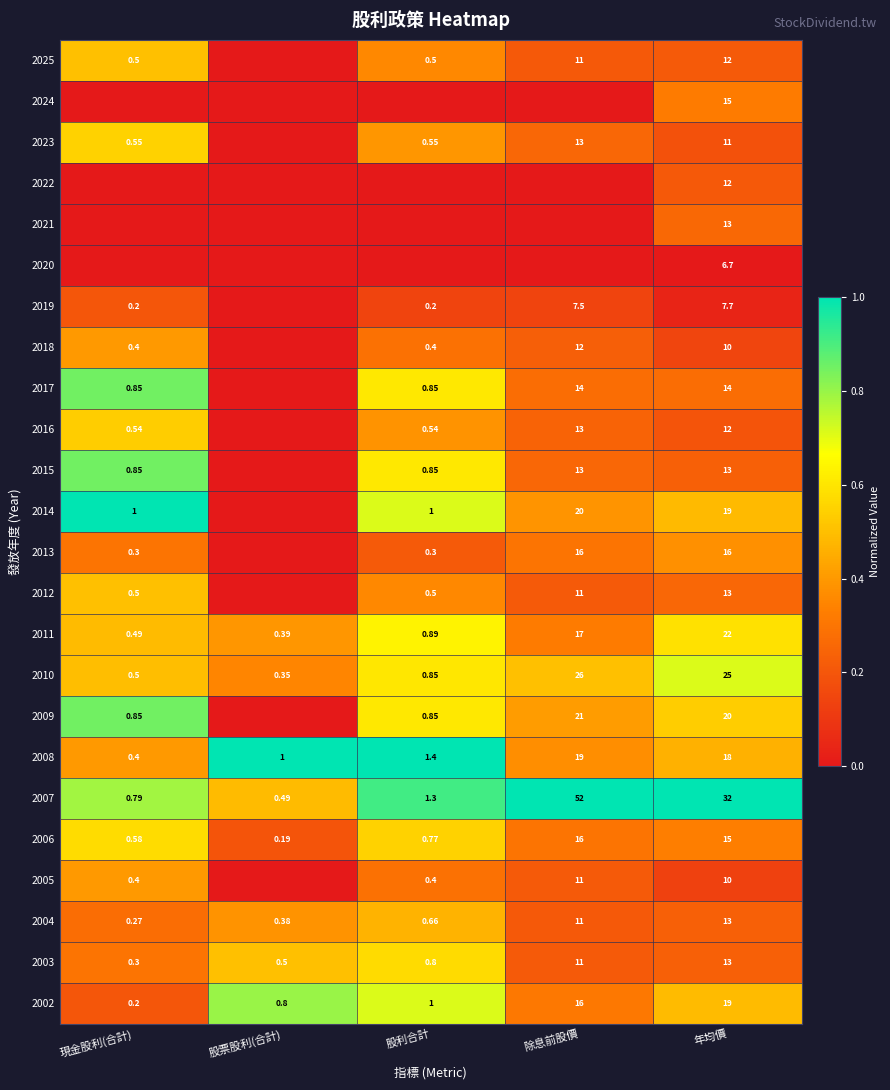

At which label does 2010 reach its minimum?

股票股利(合計)